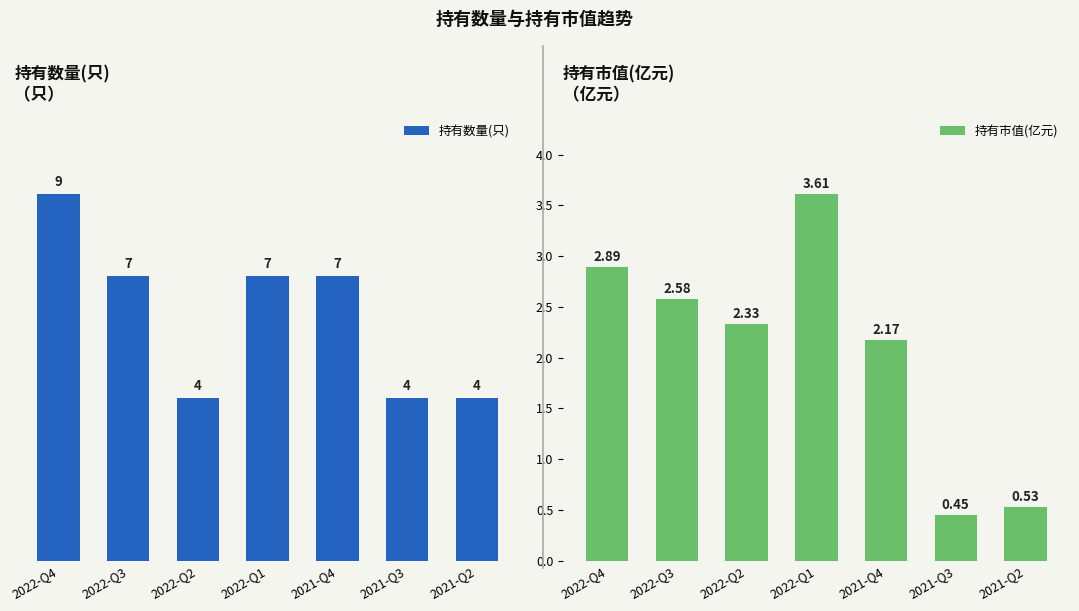

Rank the categories by 持有市值(亿元) value from highest to lowest.

2022-Q1, 2022-Q4, 2022-Q3, 2022-Q2, 2021-Q4, 2021-Q2, 2021-Q3